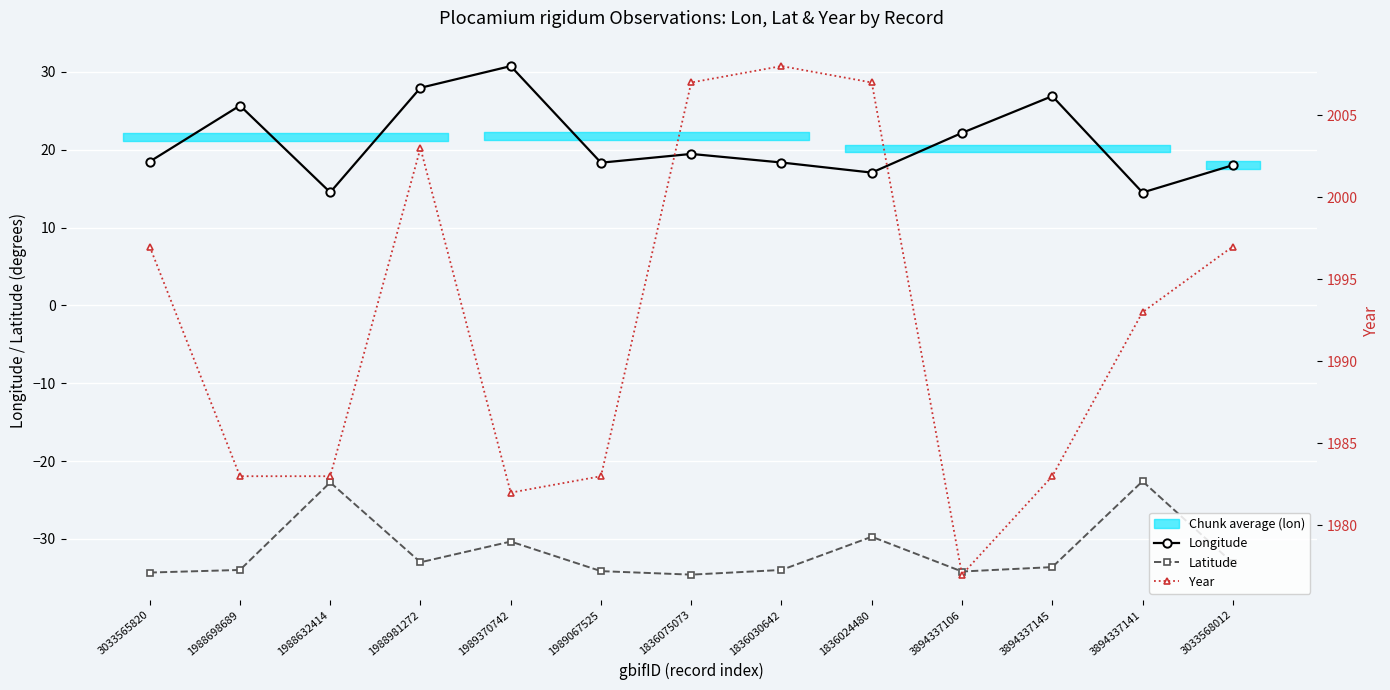

Reading left to right, extract all data points from this chart.

Longitude: 3033565820=18.5	1988698689=25.7	1988632414=14.5	1988981272=28.0	1989370742=30.7	1989067525=18.3	1836075073=19.5	1836030642=18.4	1836024480=17.1	3894337106=22.2	3894337145=26.9	3894337141=14.5	3033568012=18.0
Latitude: 3033565820=-34.3	1988698689=-34.0	1988632414=-22.7	1988981272=-33.0	1989370742=-30.3	1989067525=-34.1	1836075073=-34.6	1836030642=-34.0	1836024480=-29.7	3894337106=-34.2	3894337145=-33.6	3894337141=-22.6	3033568012=-33.1
Year: 3033565820=1997.0	1988698689=1983.0	1988632414=1983.0	1988981272=2003.0	1989370742=1982.0	1989067525=1983.0	1836075073=2007.0	1836030642=2008.0	1836024480=2007.0	3894337106=1977.0	3894337145=1983.0	3894337141=1993.0	3033568012=1997.0